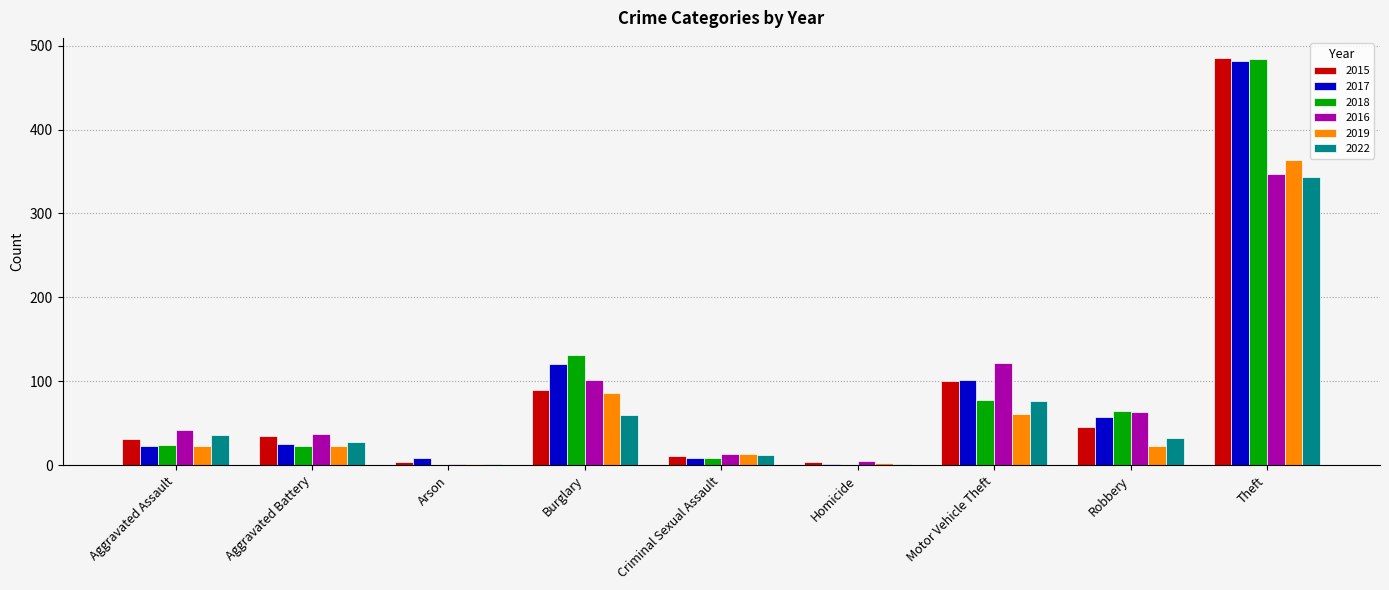

At which category does the chart reach its peak across all series?

Theft